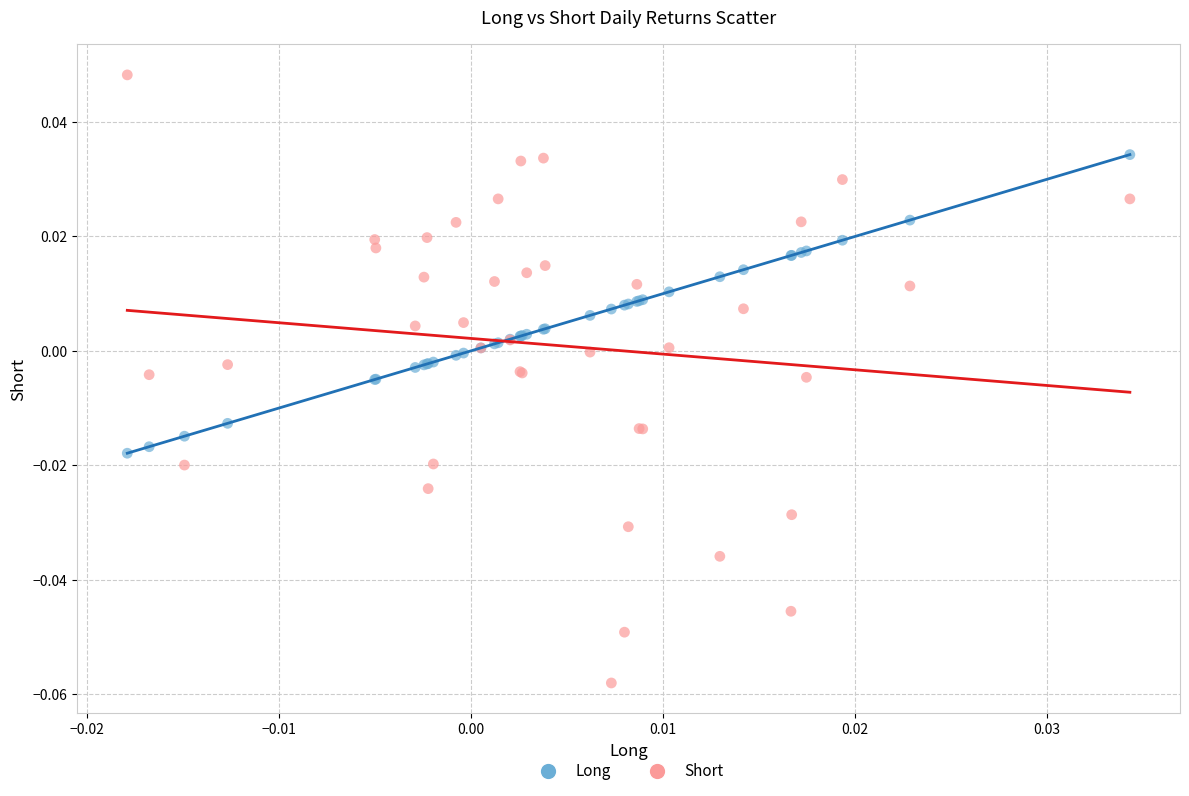

Which series has the largest Y range (max minus min)?

Short